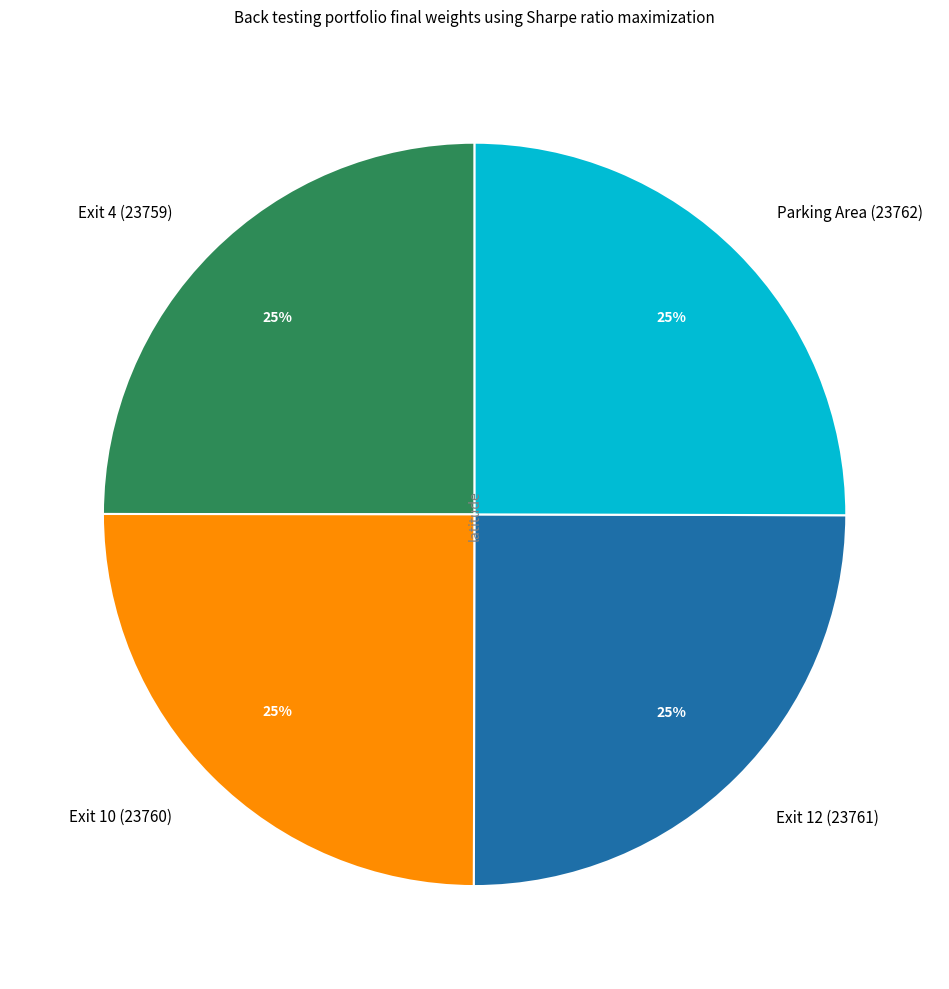

Is there a majority slice in this chart?

No